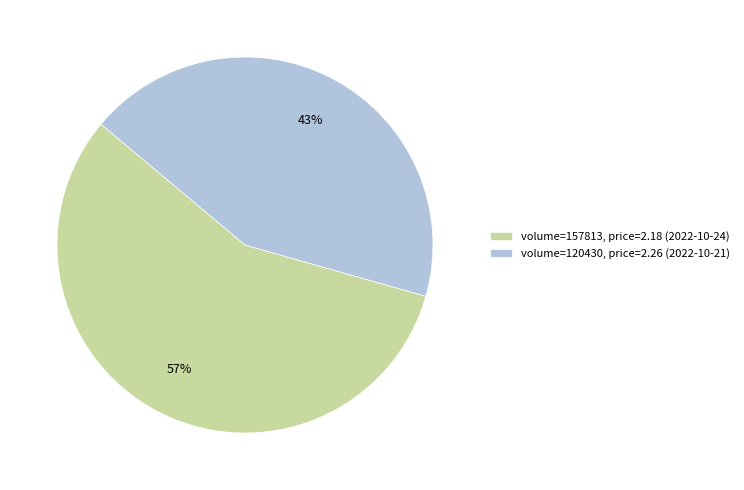

The volume=120430, price=2.26 (2022-10-21) slice represents 43% of the pie. True or false?

True